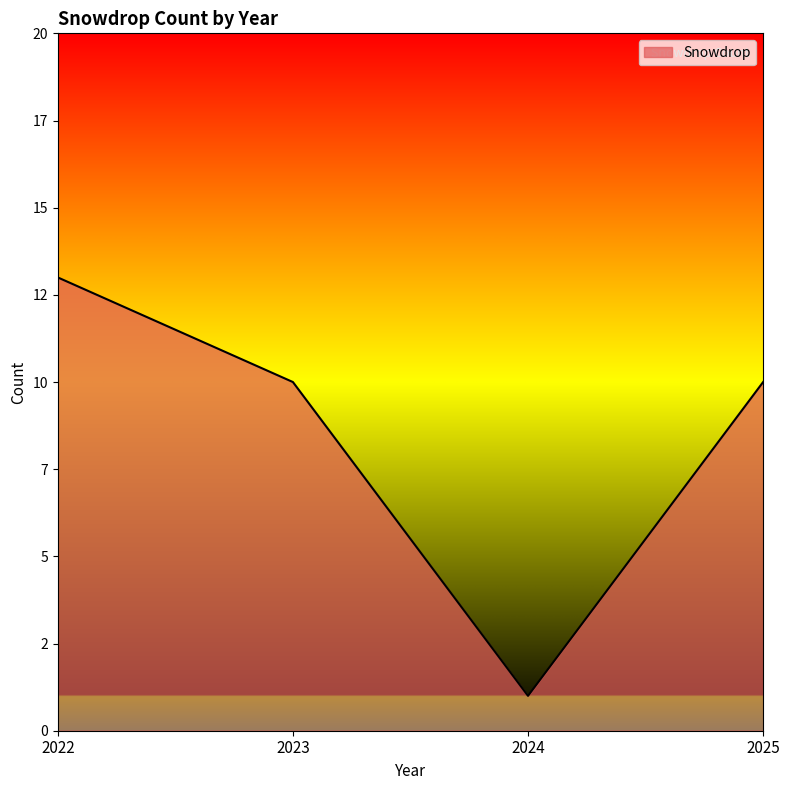

Rank the categories by value from highest to lowest.

2022, 2023, 2025, 2024